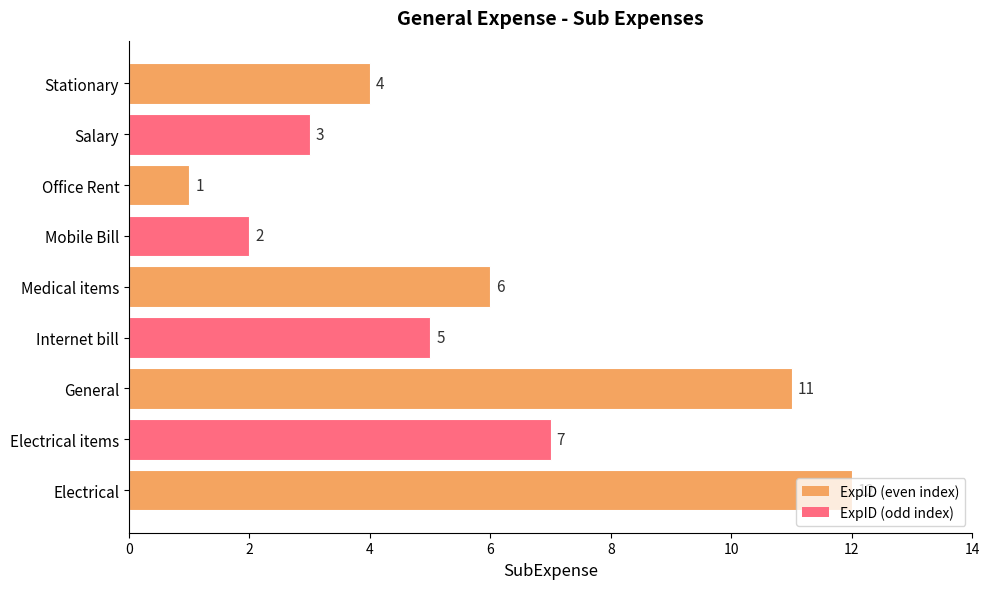

What is the difference between the second highest and minimum values?

10